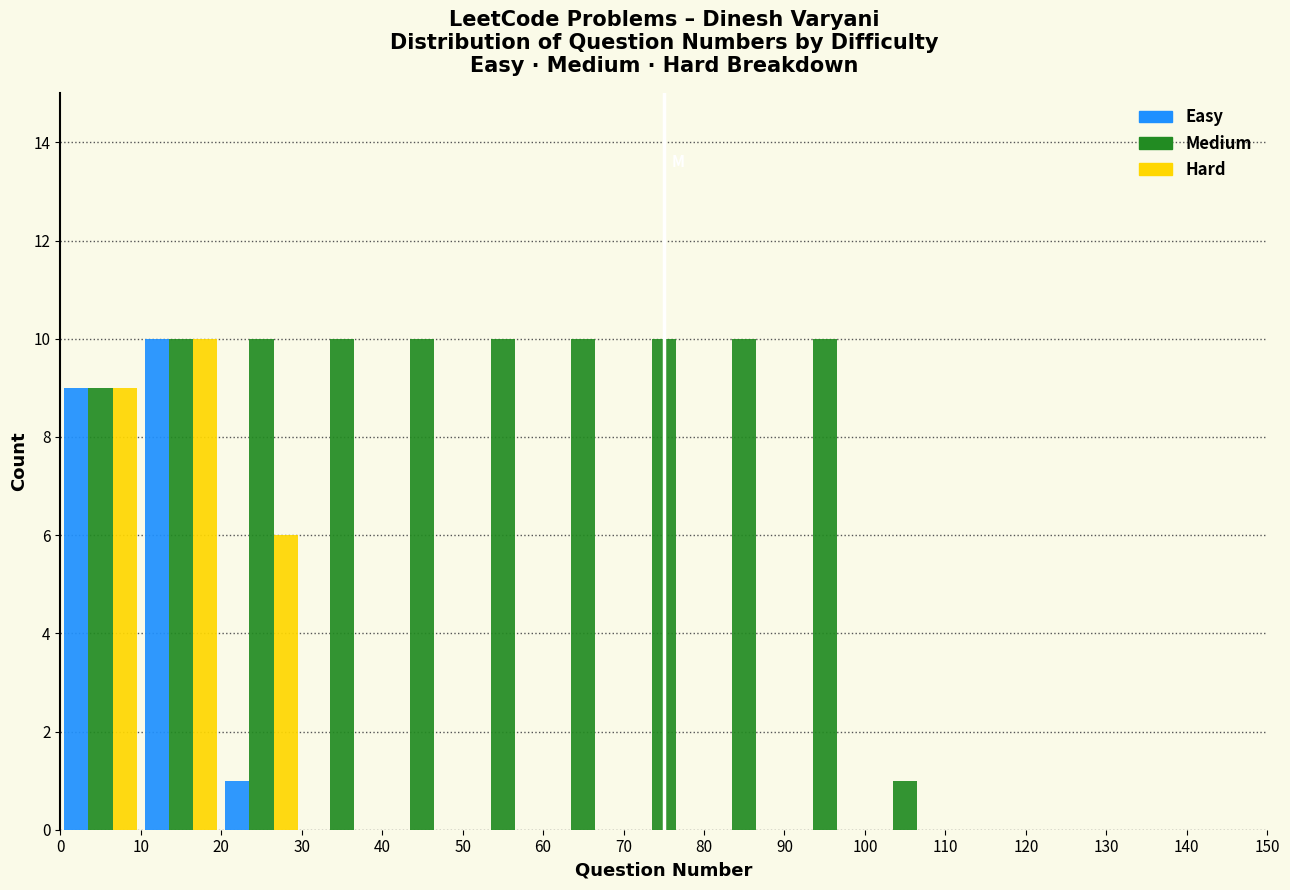

Reading left to right, transcribe this chart: for each range on the x-axis, give the height of each series' bar. The values are not printed on the chart, so give them approximately, as read against the axis.

0 to 10: Easy=9	Medium=9	Hard=9
10 to 20: Easy=10	Medium=10	Hard=10
20 to 30: Easy=1	Medium=10	Hard=6
30 to 40: Easy=0	Medium=10	Hard=0
40 to 50: Easy=0	Medium=10	Hard=0
50 to 60: Easy=0	Medium=10	Hard=0
60 to 70: Easy=0	Medium=10	Hard=0
70 to 80: Easy=0	Medium=10	Hard=0
80 to 90: Easy=0	Medium=10	Hard=0
90 to 100: Easy=0	Medium=10	Hard=0
100 to 110: Easy=0	Medium=1	Hard=0
110 to 120: Easy=0	Medium=0	Hard=0
120 to 130: Easy=0	Medium=0	Hard=0
130 to 140: Easy=0	Medium=0	Hard=0
140 to 150: Easy=0	Medium=0	Hard=0